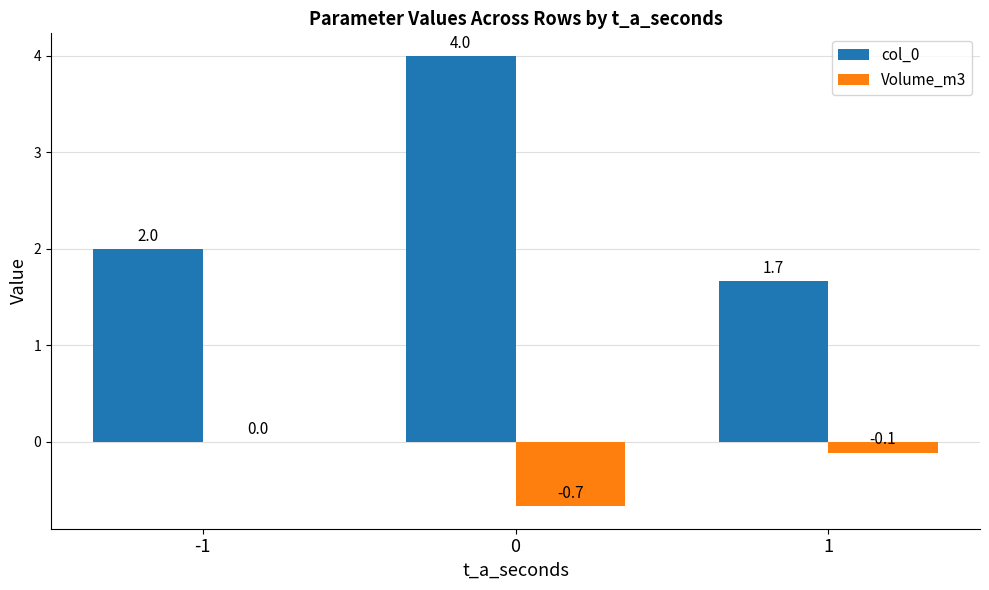

Count the number of categories in the chart.

3